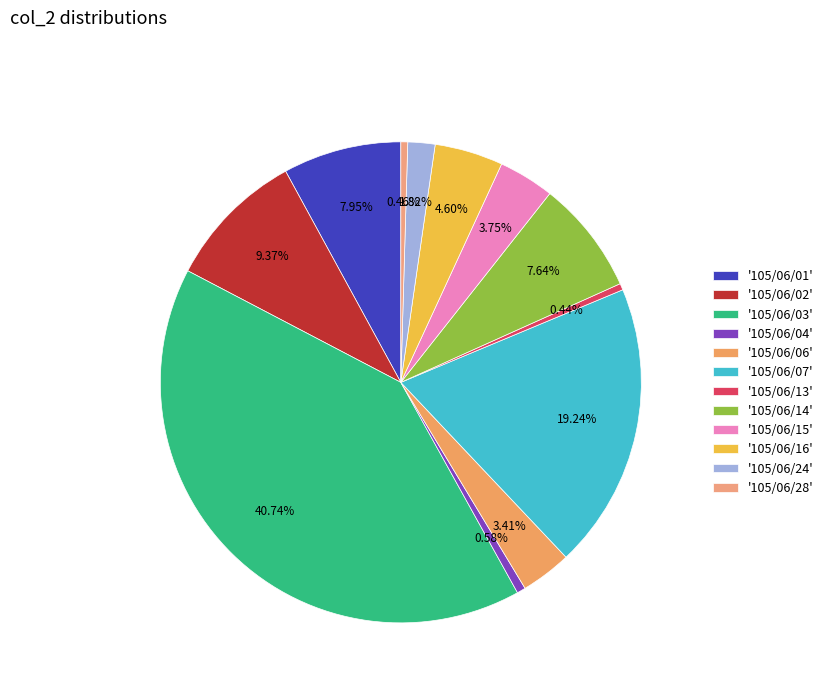

To the nearest percent, what is the average slice percentage?

8%